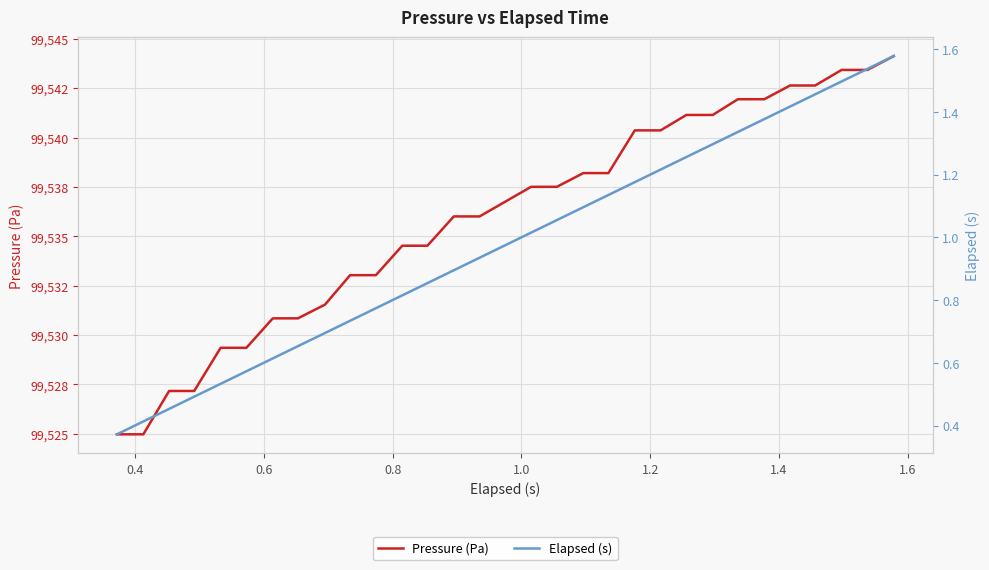

What are all the series names shown in the legend?

Pressure (Pa), Elapsed (s)